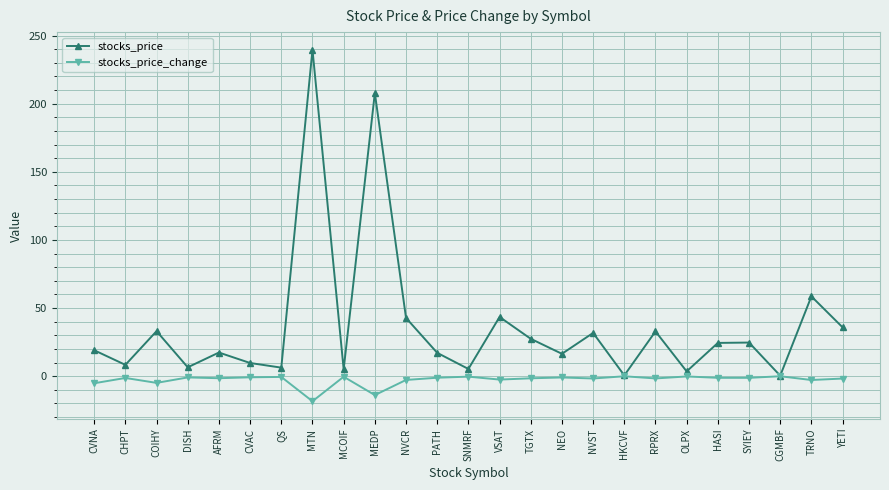

How many distinct data groups are displayed?

2